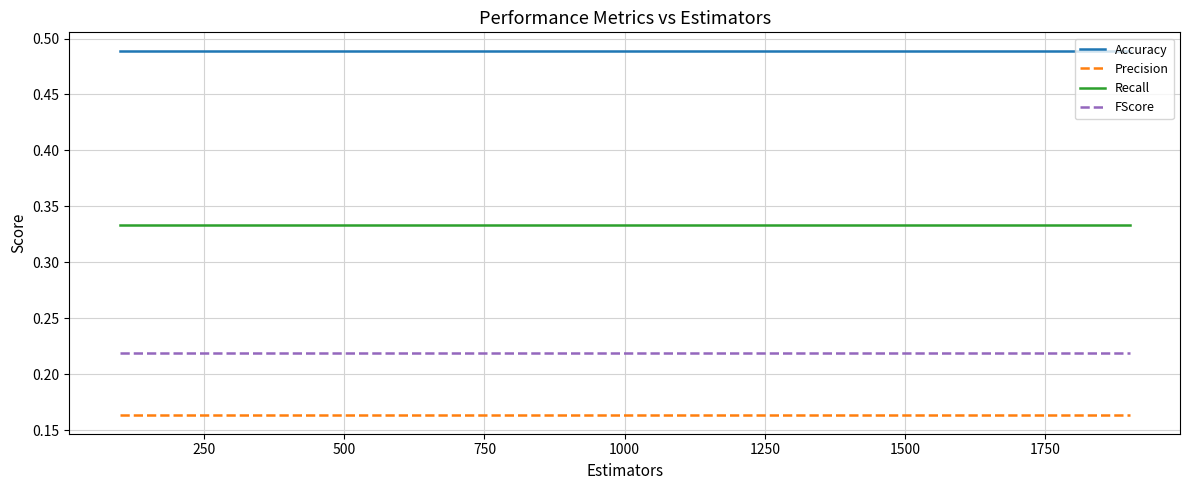

Which series has the largest total across all categories?

Accuracy